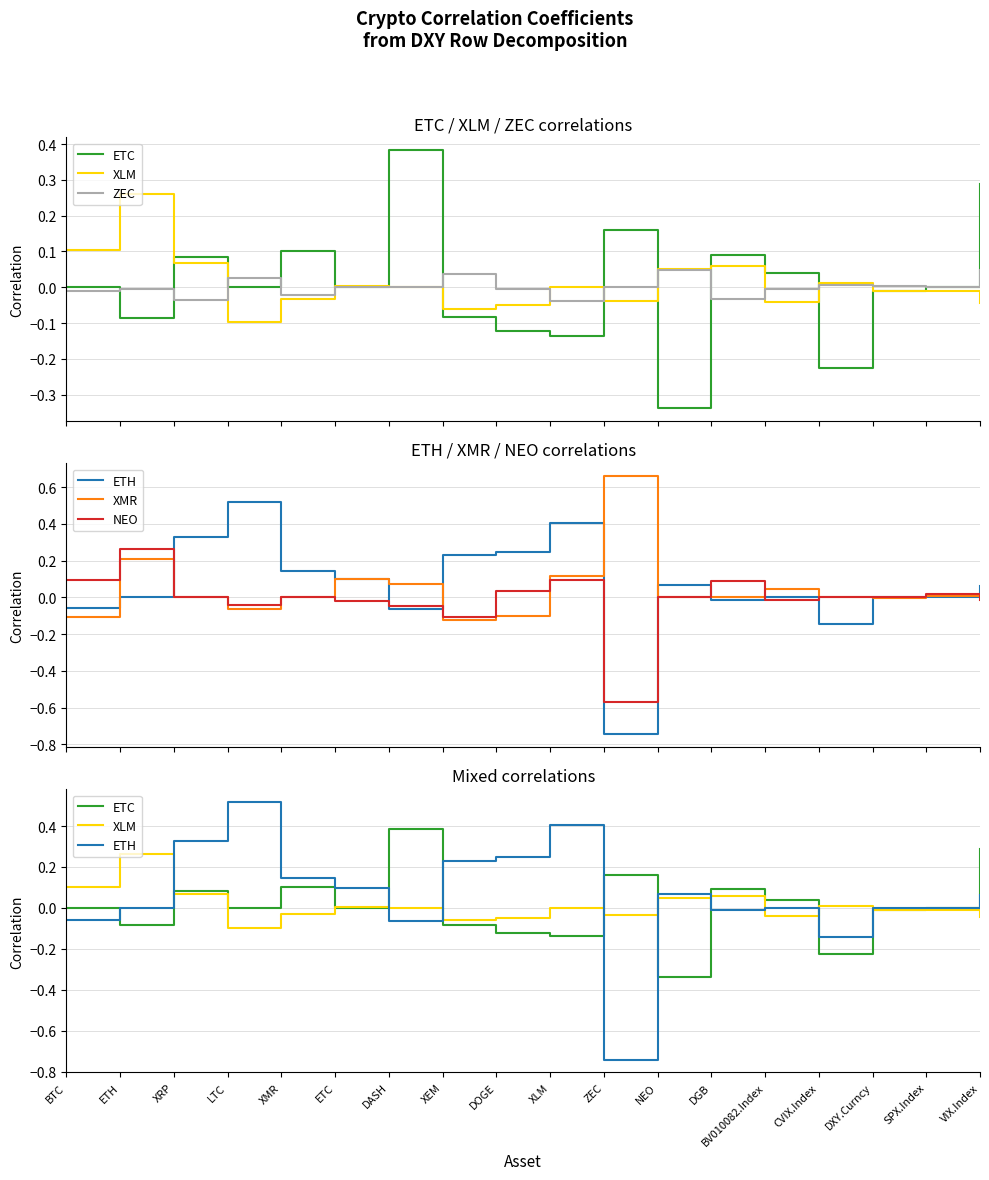

True or false: XMR has more than 2 interior local peaks.

True